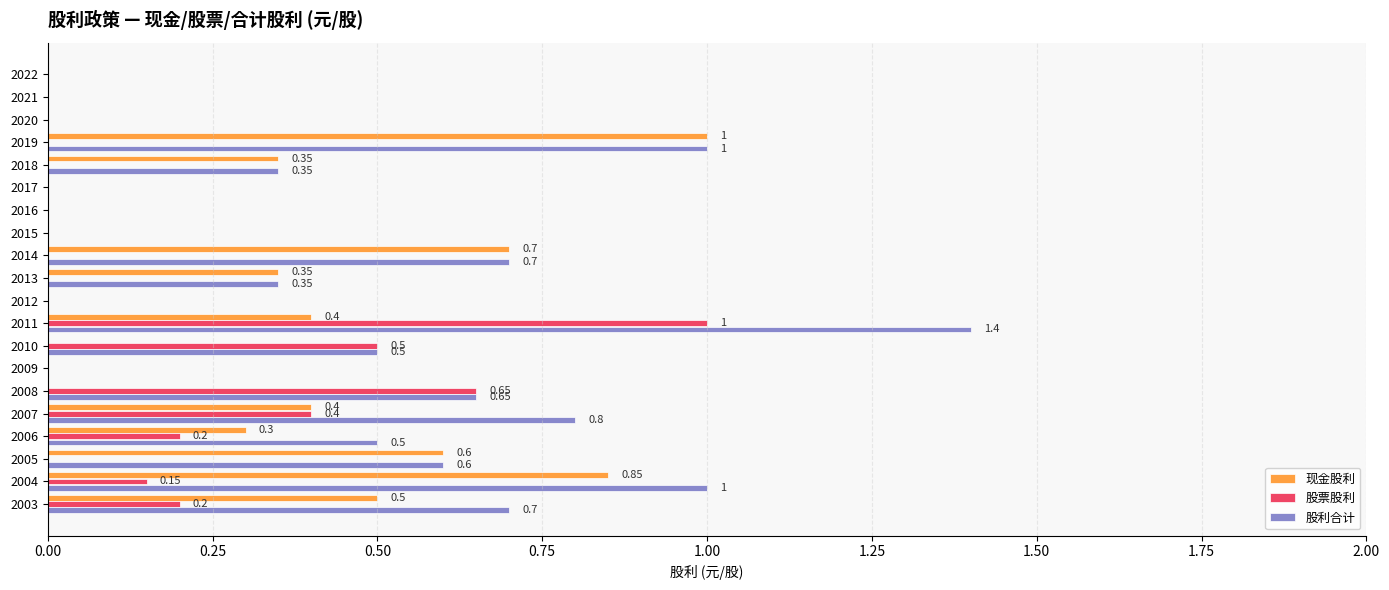

Is the value of 股利合计 at 2013 greater than the value of 股票股利 at 2013?

Yes